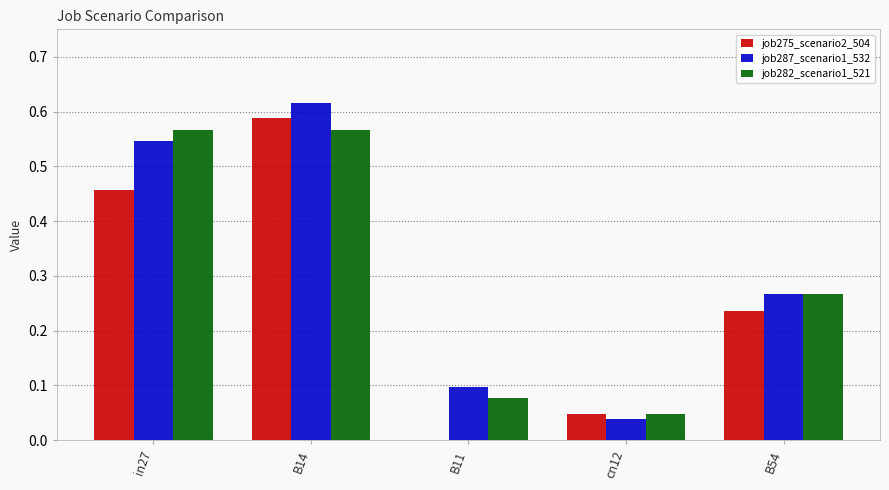

At which category is the sum across all series the highest?

B14